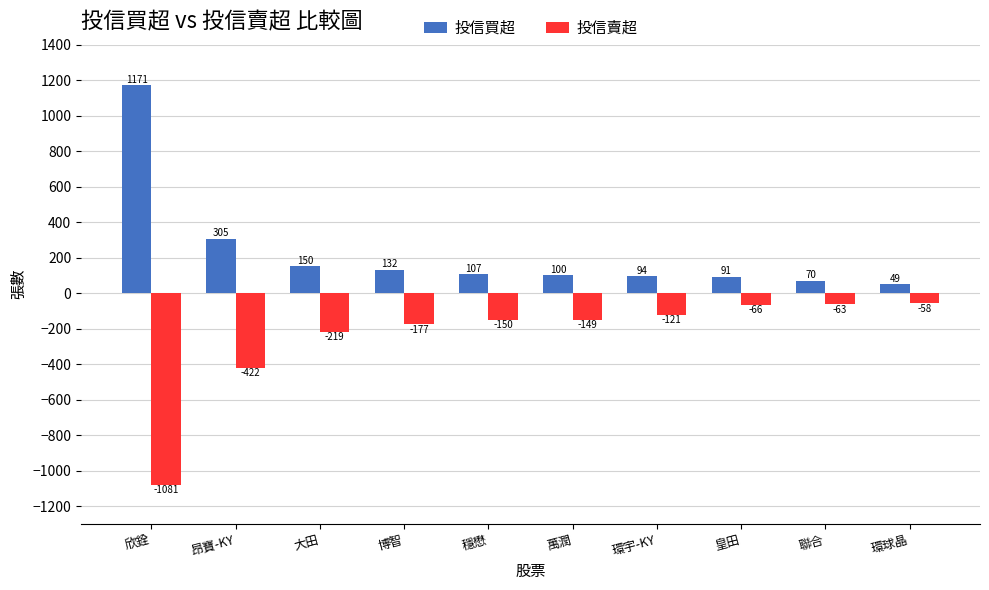

How many bars are there in total?

20